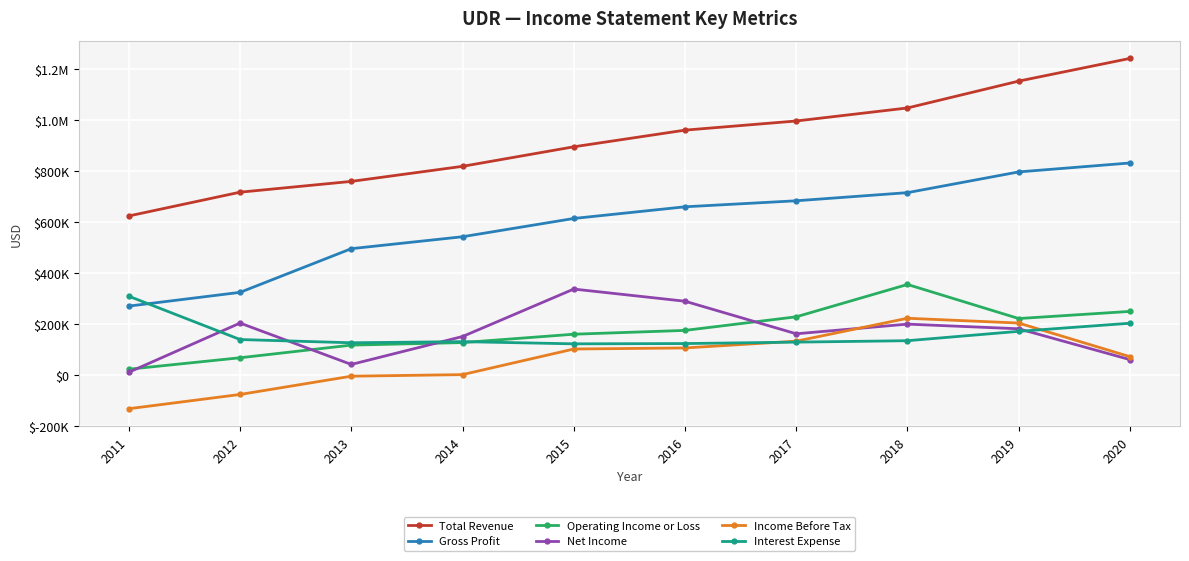

Is this an area chart (filled region under the line)?

No